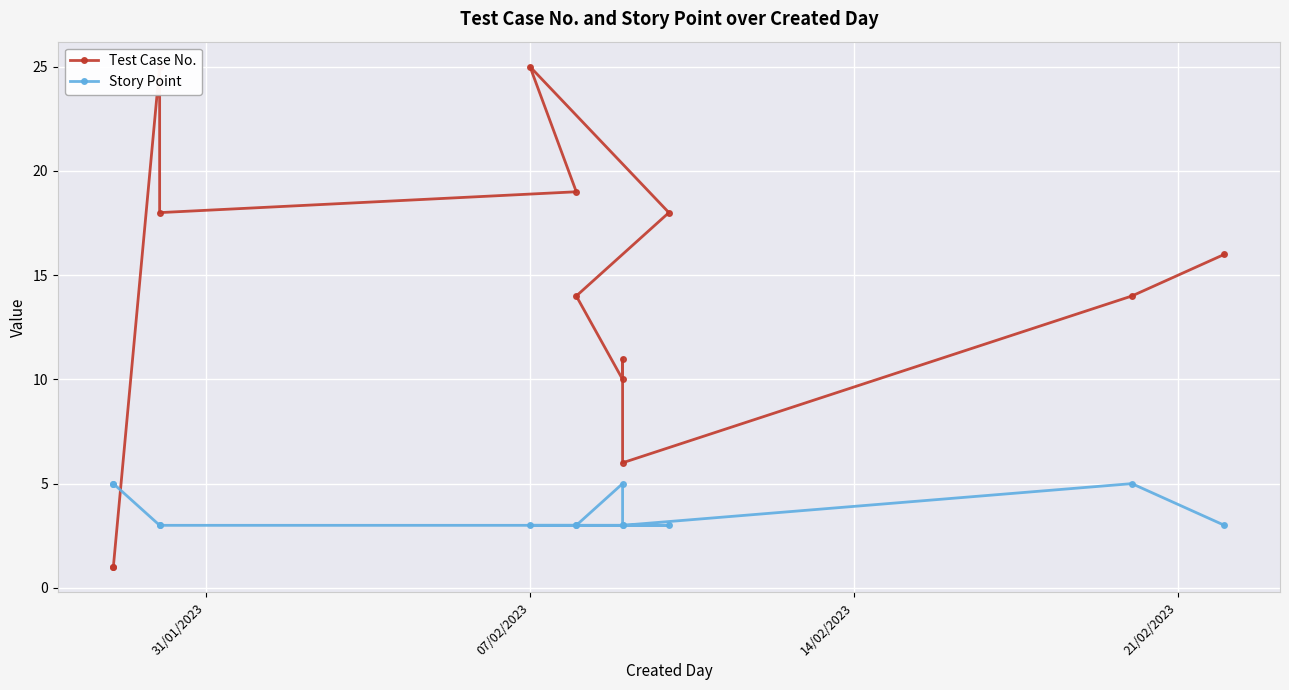

How many times do Test Case No. and Story Point cross each other?

1